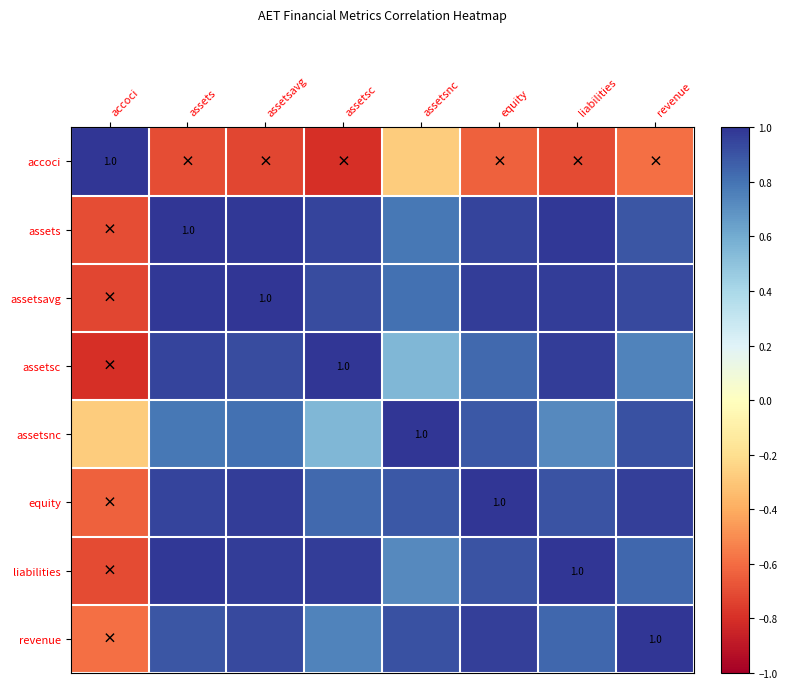

Read the assetsnc value at assetsavg.

0.8